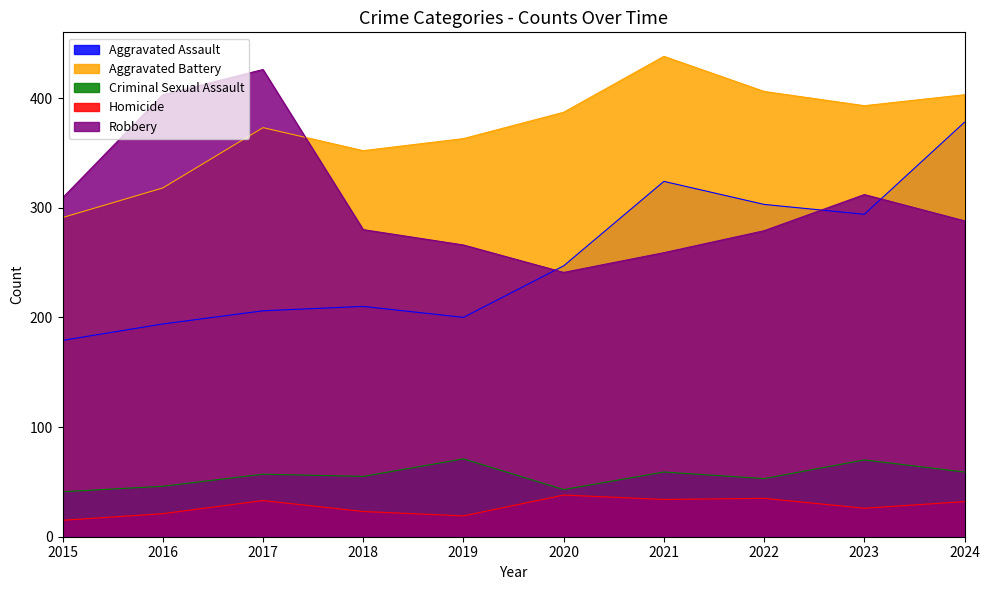

What is the difference between the Homicide values at 2020 and 2022?

3